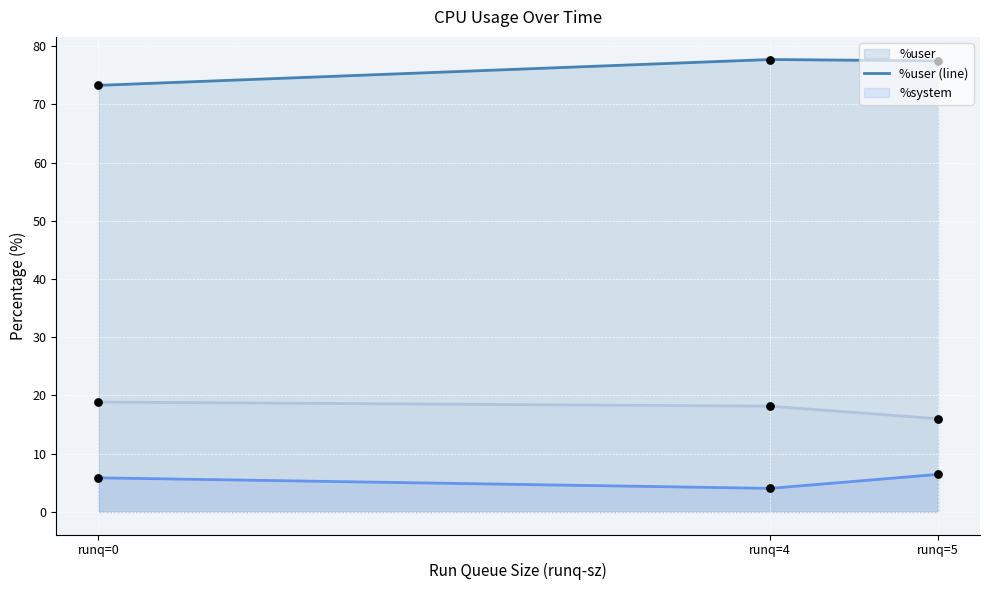

Which series has the largest Y range (max minus min)?

%user (line)